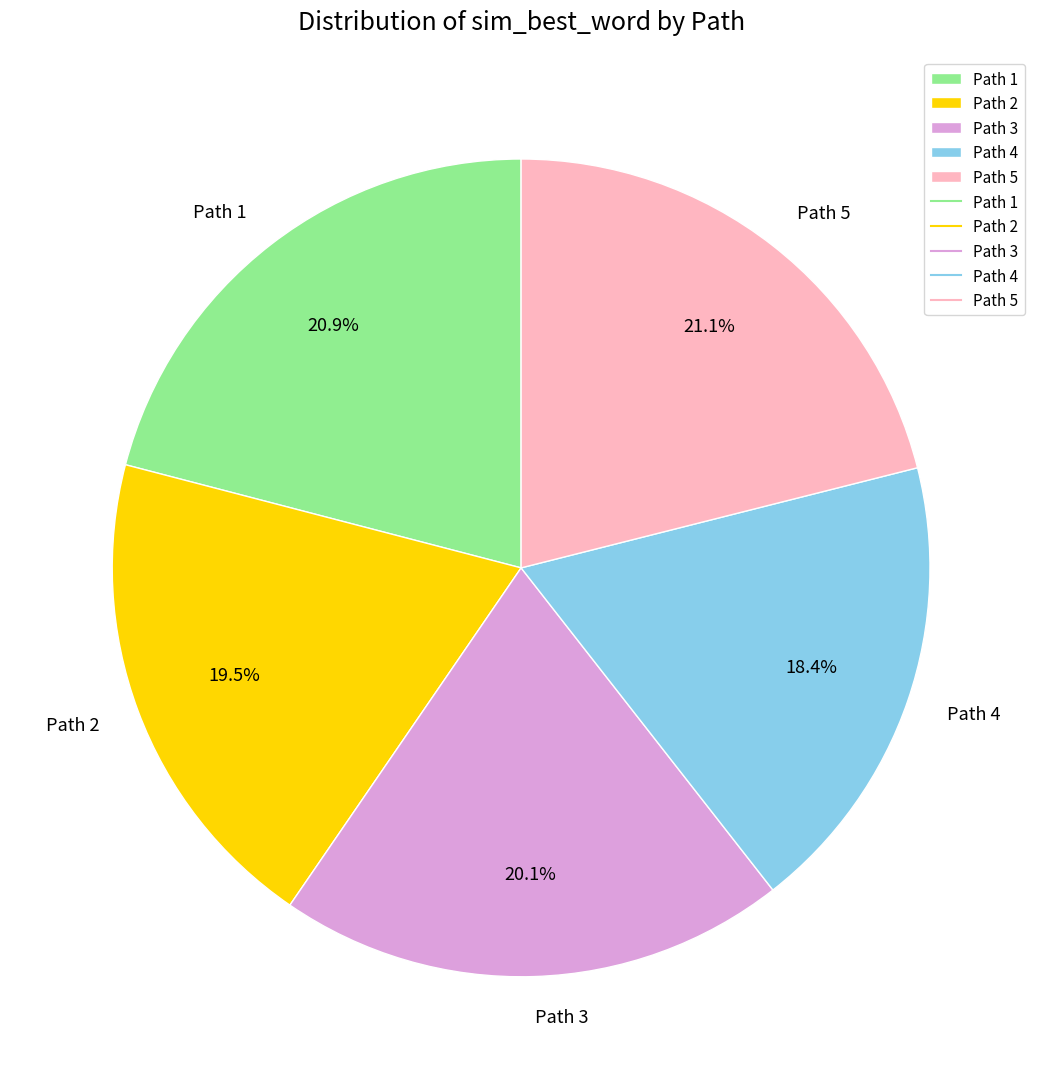

Is there any slice that represents more than half of the pie?

No